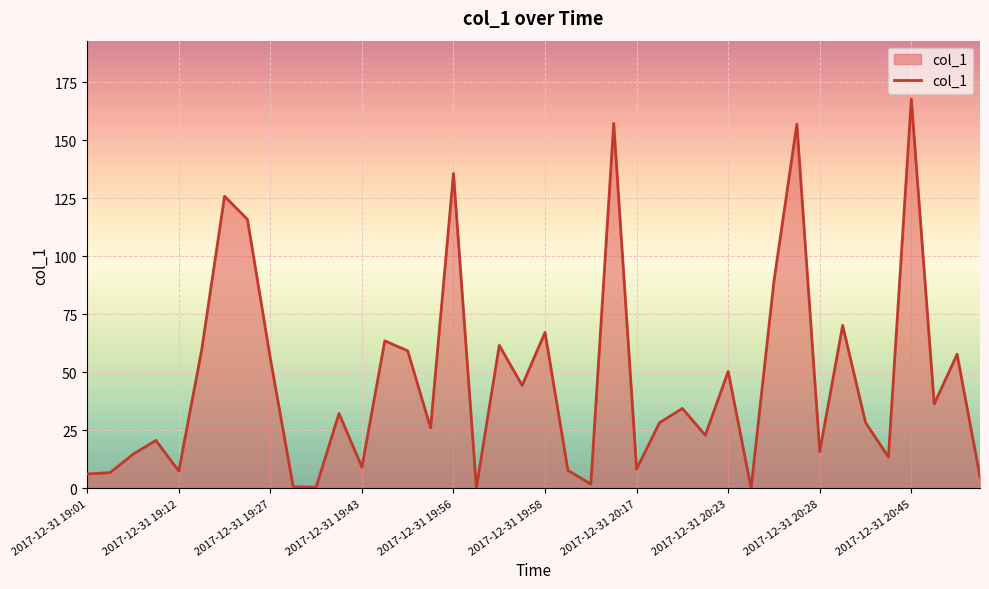

What is the greatest value displayed?

167.8